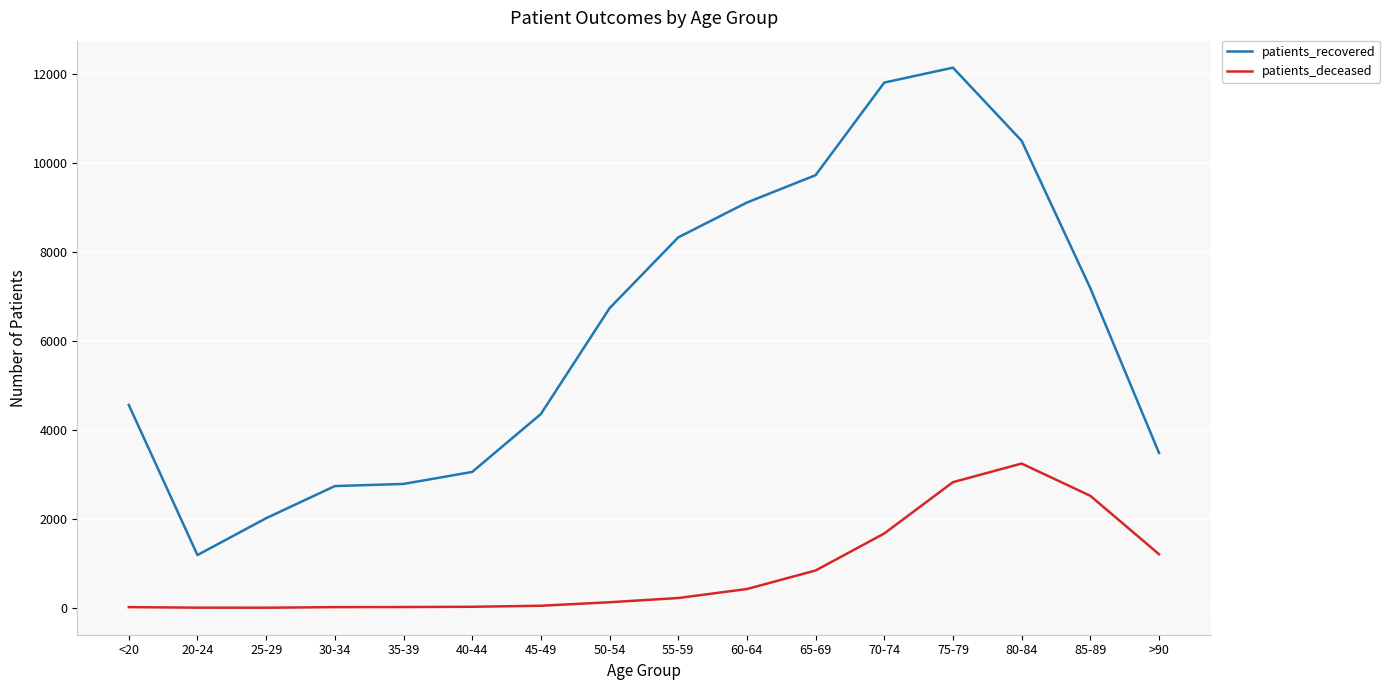

What are all the series names shown in the legend?

patients_recovered, patients_deceased